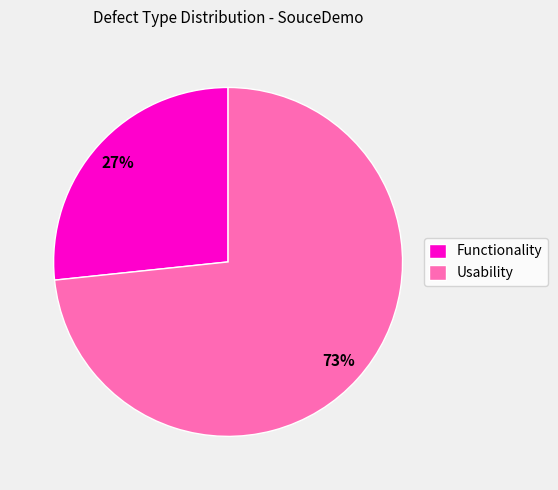

Is it true that Usability is 83% of the pie?

False